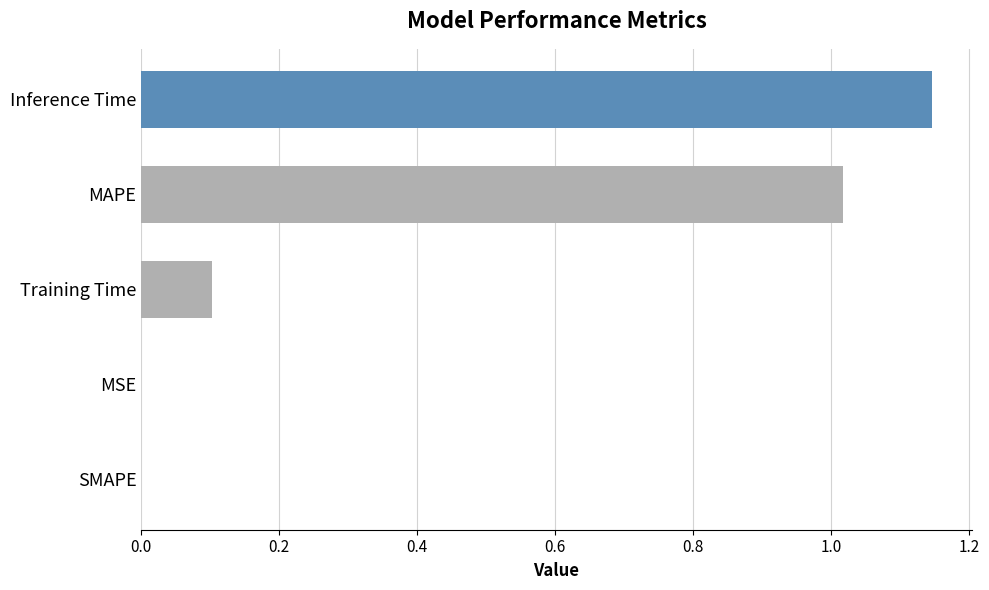

True or false: the data shows 0.2 at Inference Time.

False